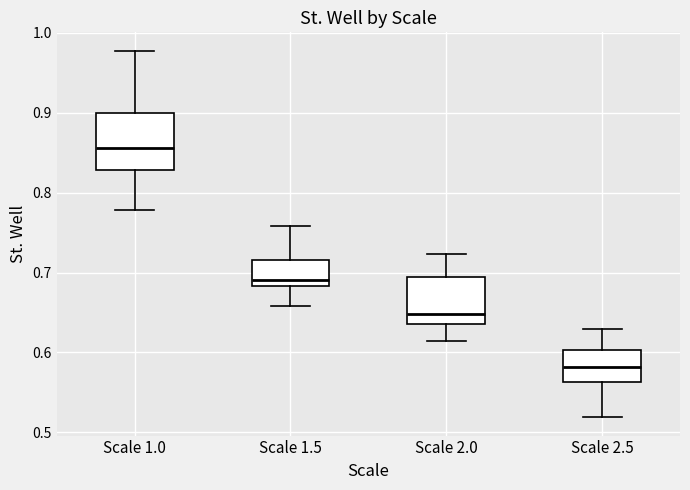

Reading left to right, read every box against the y-axis: the position of its median line, the range the box covers, and the ends of its whiskers. The values are not printed on the chart, so give them approximately, as read against the axis.

Scale 1.0: median 0.86, box 0.83 to 0.90, whiskers 0.78 to 0.98
Scale 1.5: median 0.69, box 0.68 to 0.72, whiskers 0.66 to 0.76
Scale 2.0: median 0.65, box 0.64 to 0.69, whiskers 0.61 to 0.72
Scale 2.5: median 0.58, box 0.56 to 0.60, whiskers 0.52 to 0.63